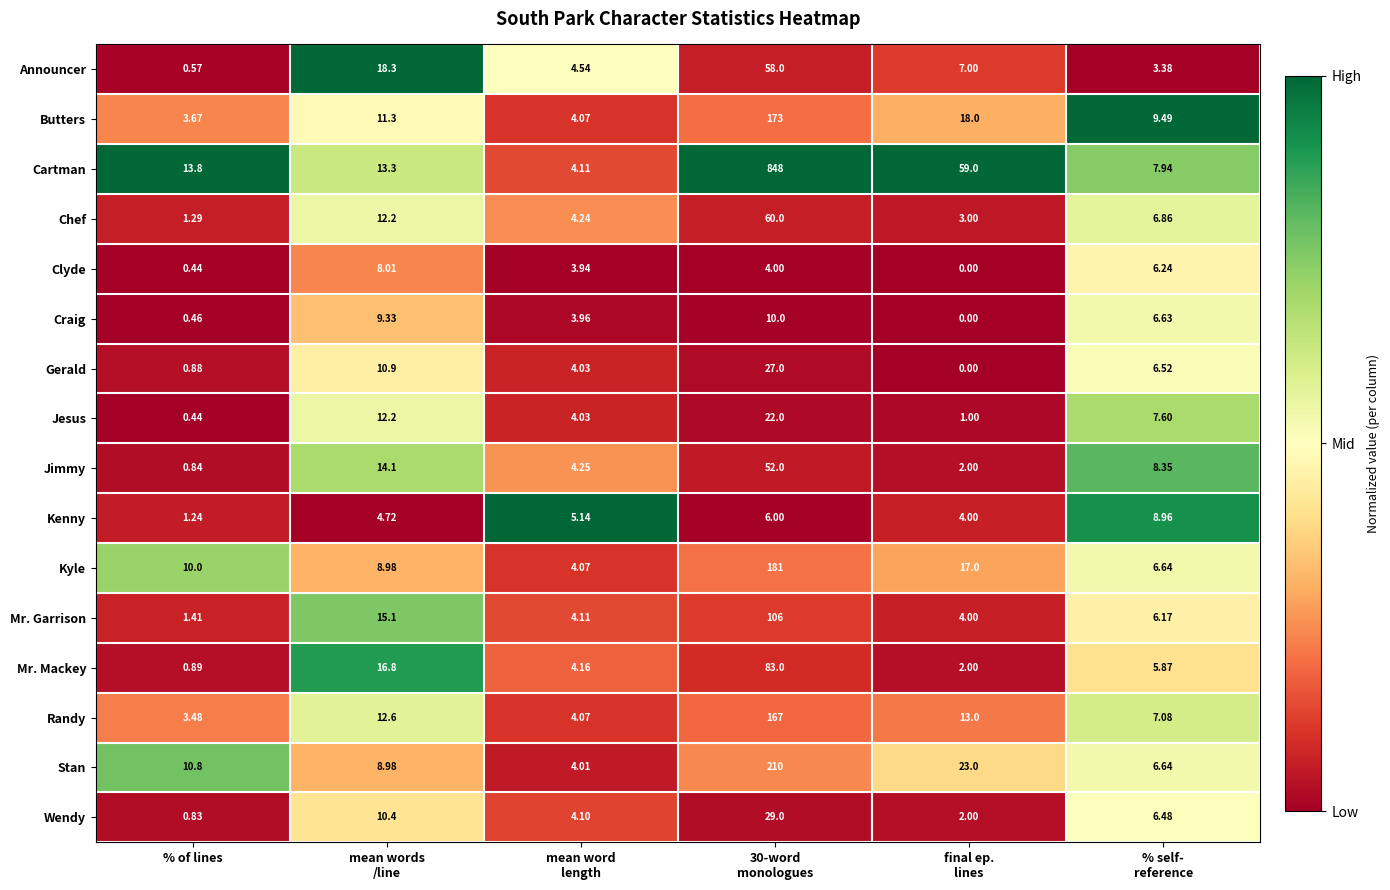

Rank the series by their maximum value, from highest to lowest.

Cartman, Stan, Kyle, Butters, Randy, Mr. Garrison, Mr. Mackey, Chef, Announcer, Jimmy, Wendy, Gerald, Jesus, Craig, Kenny, Clyde